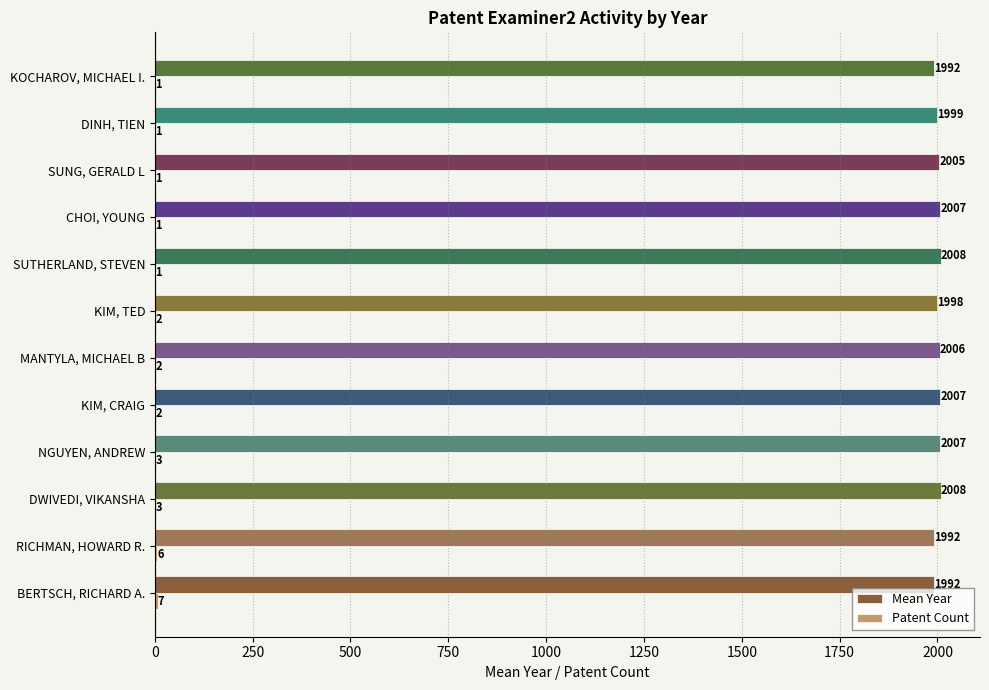

At which category is the sum across all series the highest?

DWIVEDI, VIKANSHA